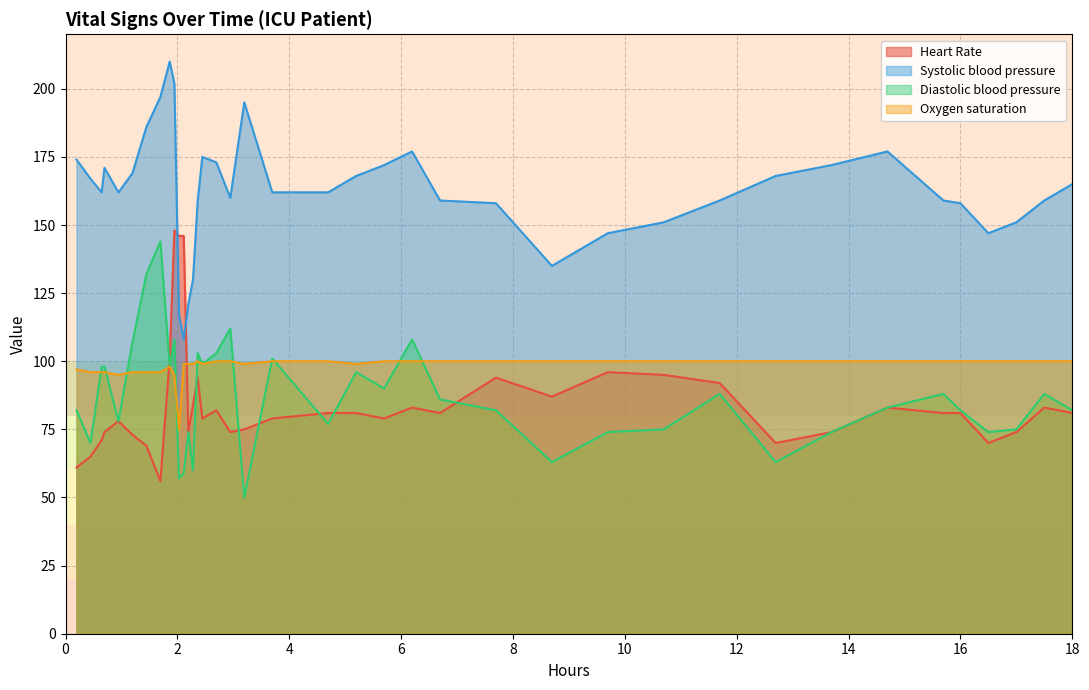

True or false: Oxygen saturation and Heart Rate cross at least once.

True